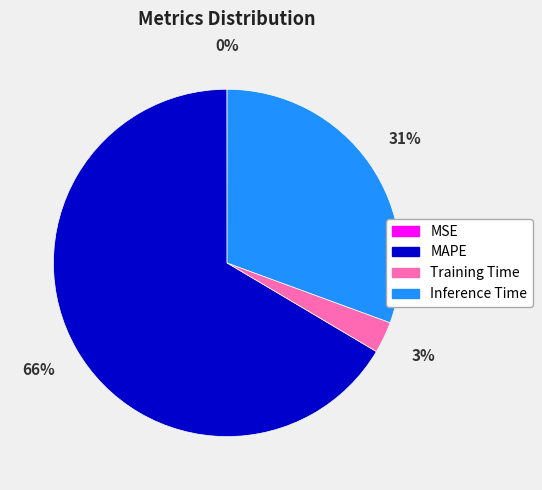

What is the largest slice in the pie chart?

MAPE